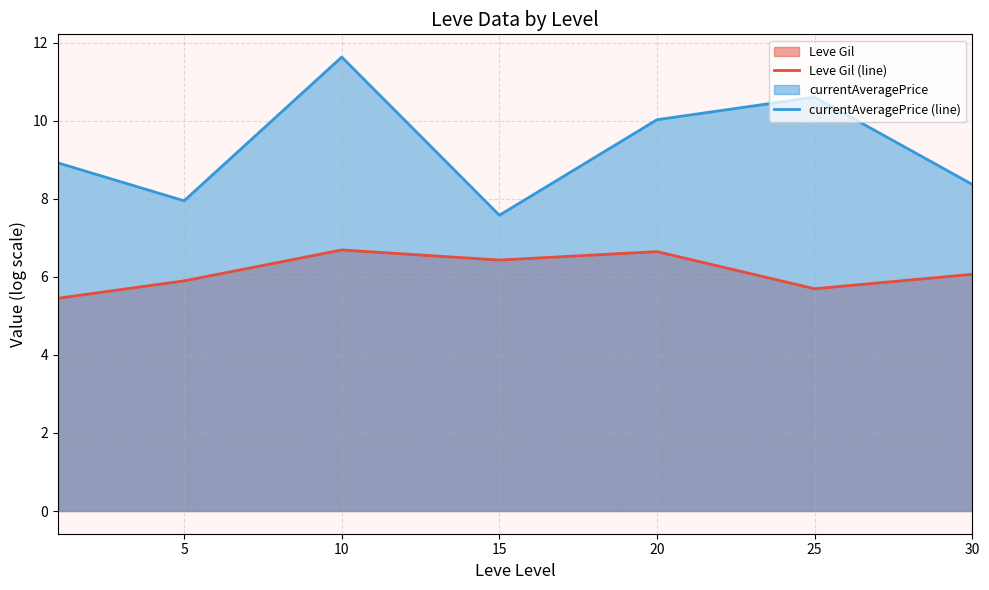

Rank the series at 15 from highest to lowest value.

currentAveragePrice (line), Leve Gil (line)